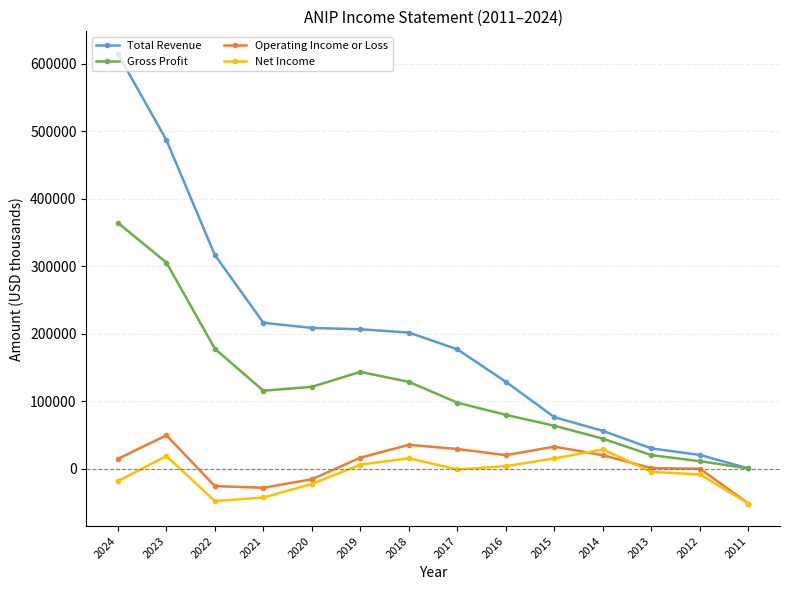

The value of Total Revenue at 2015 is 120212. True or false?

False